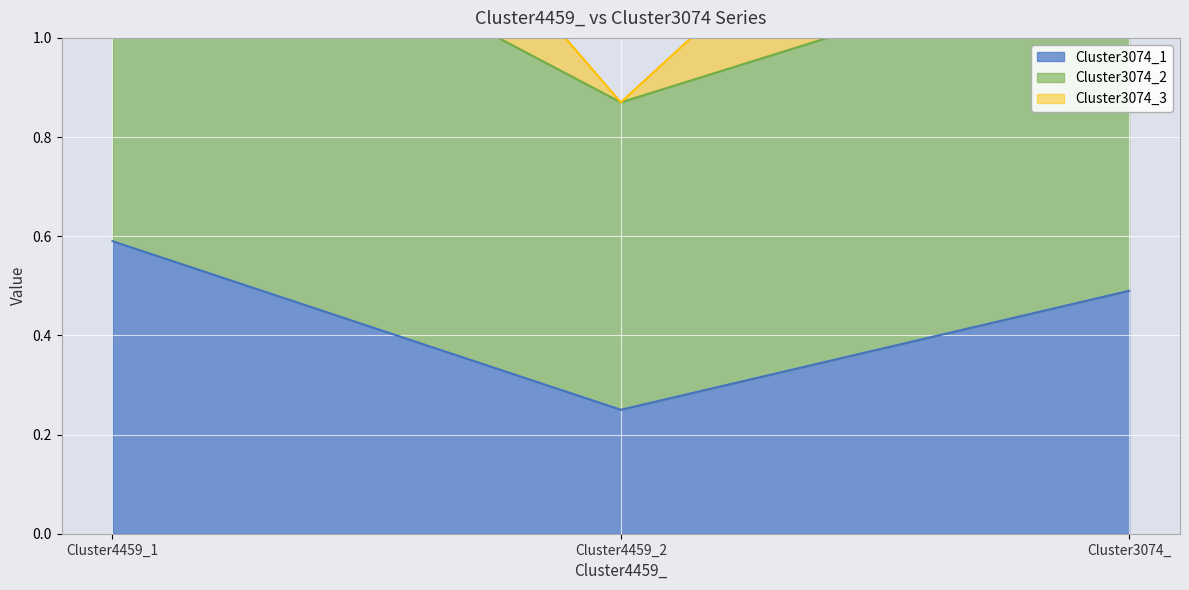

What position from the right is Cluster3074_?

1